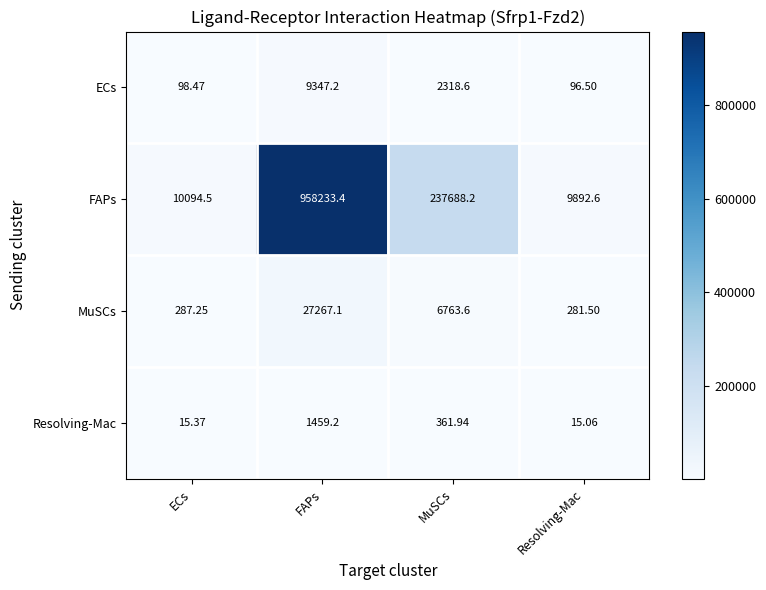

How many values in the Resolving-Mac series are below 361?

2